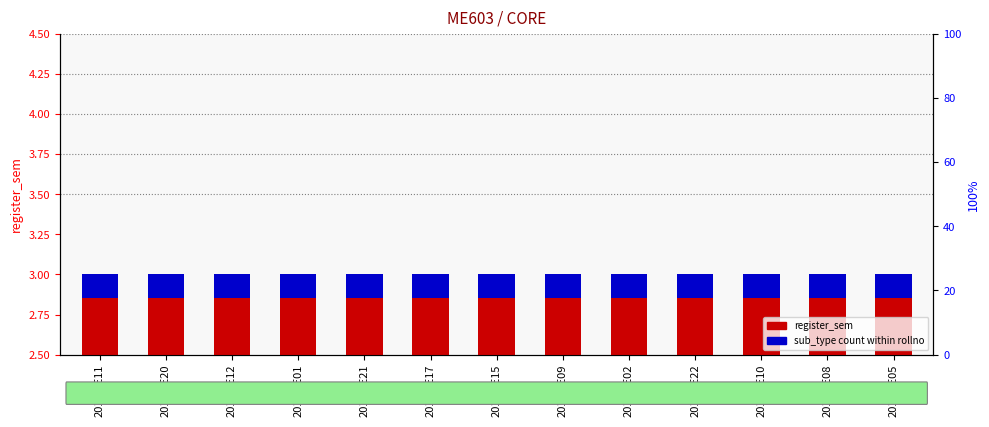

Which series has the largest total across all categories?

register_sem (CORE)